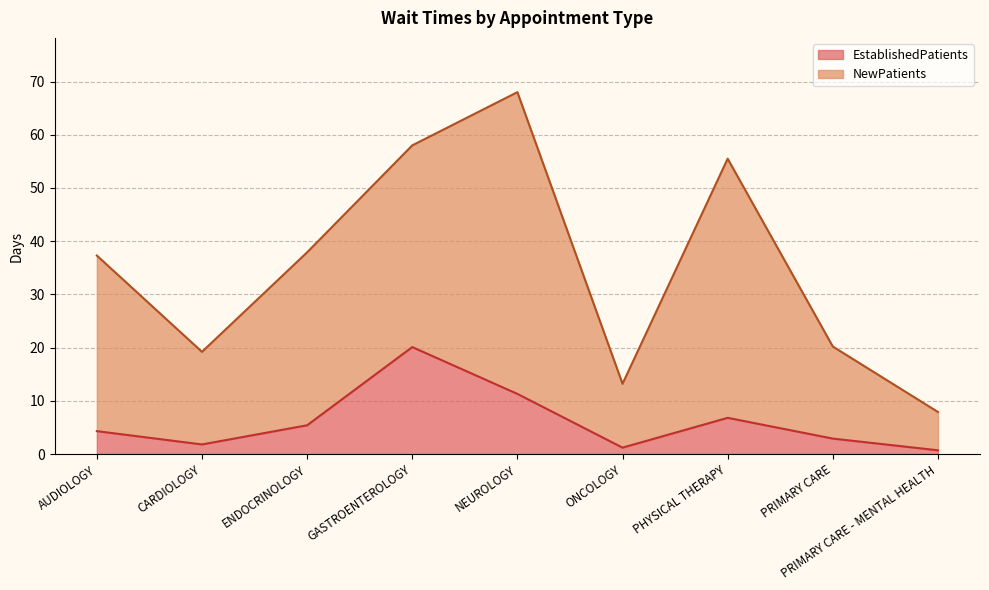

What is the label of the 4th point from the right?

ONCOLOGY